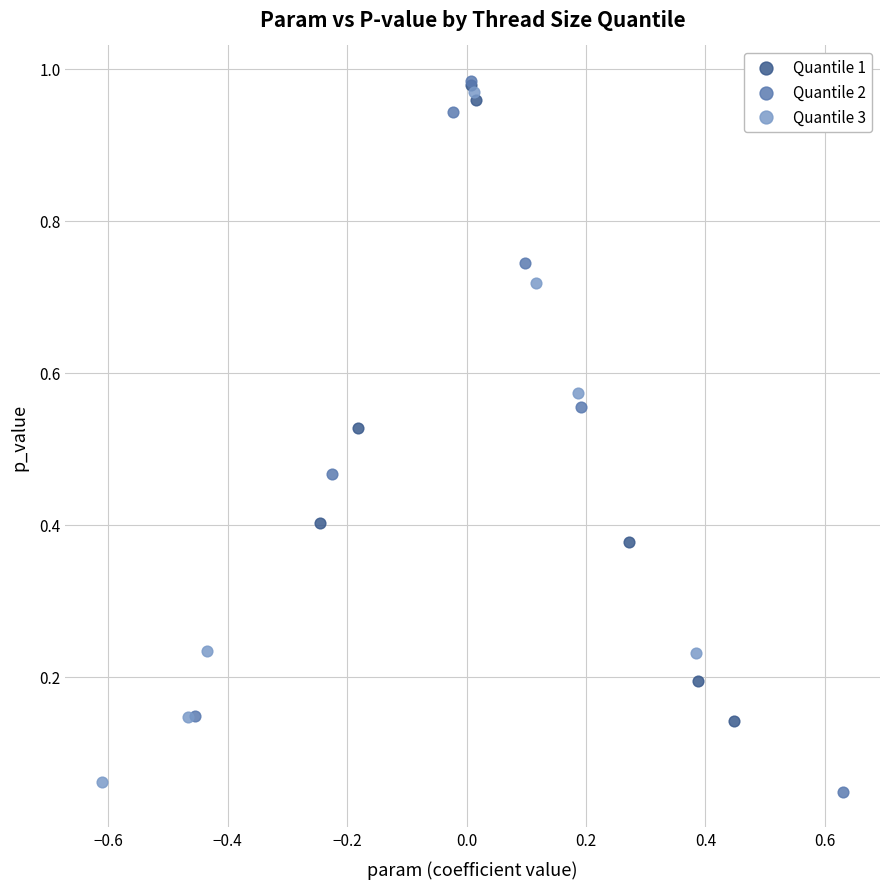

Which series has the widest spread of Y values?

Quantile 2